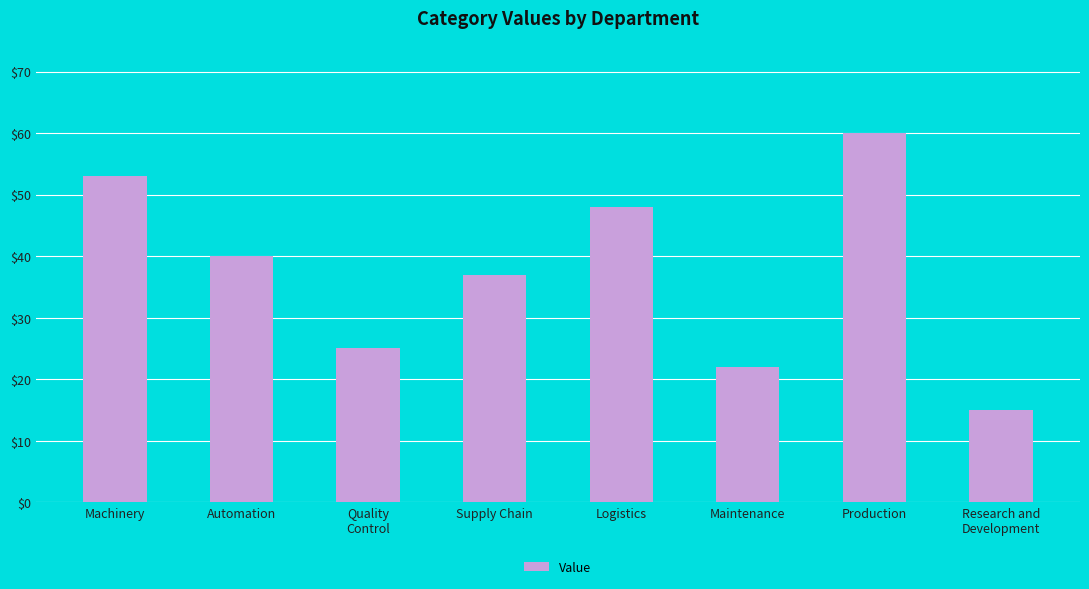

True or false: the data shows 40 at Automation.

True